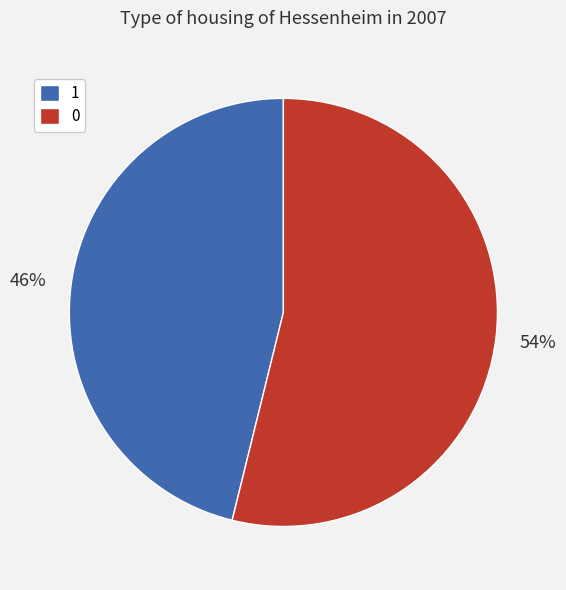

Is it true that 1 is 46% of the pie?

True